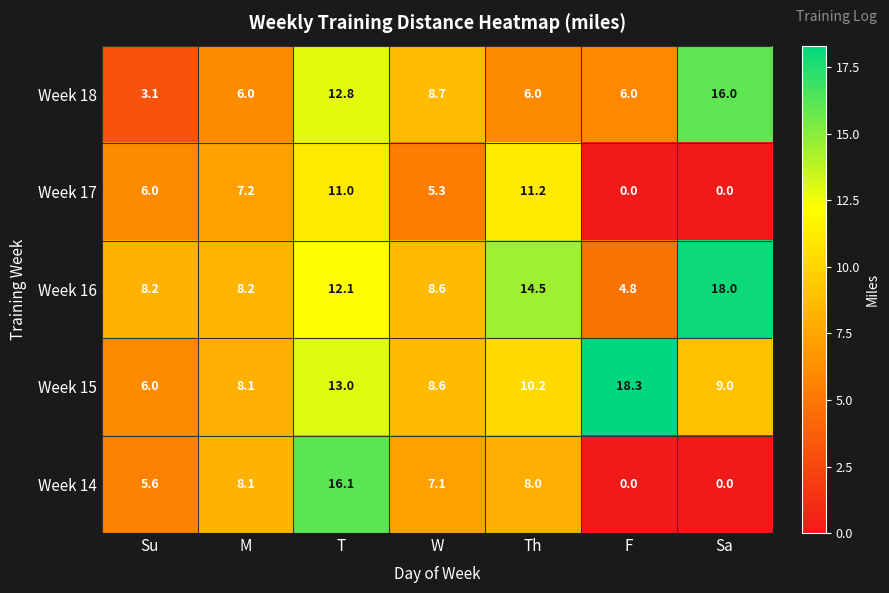

What is the minimum value for Week 18?

3.1